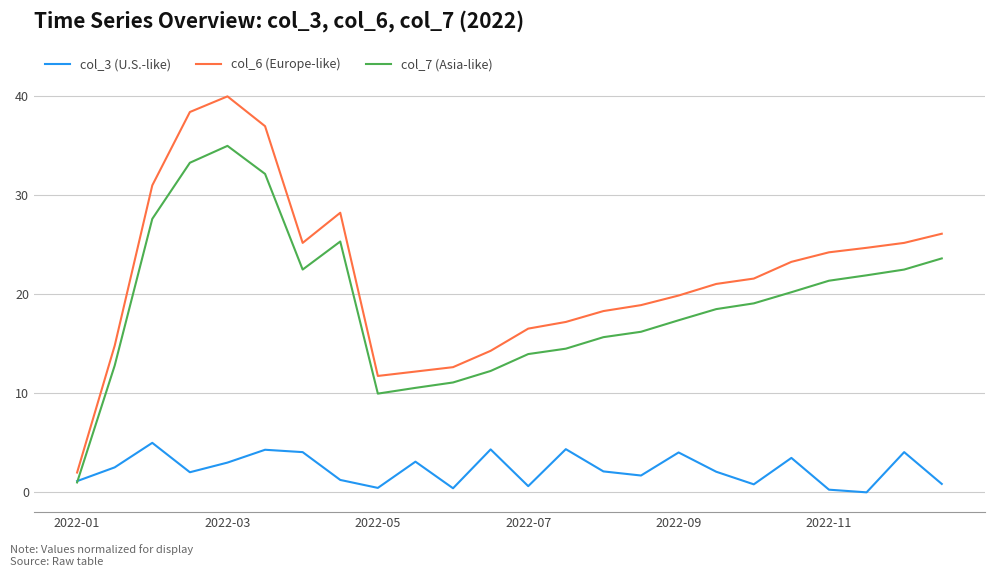

True or false: col_6 (Europe-like) and col_7 (Asia-like) intersect in this chart.

False